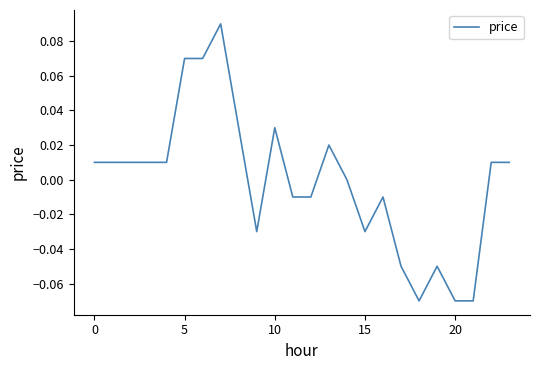

How many lines are shown in the chart?

1